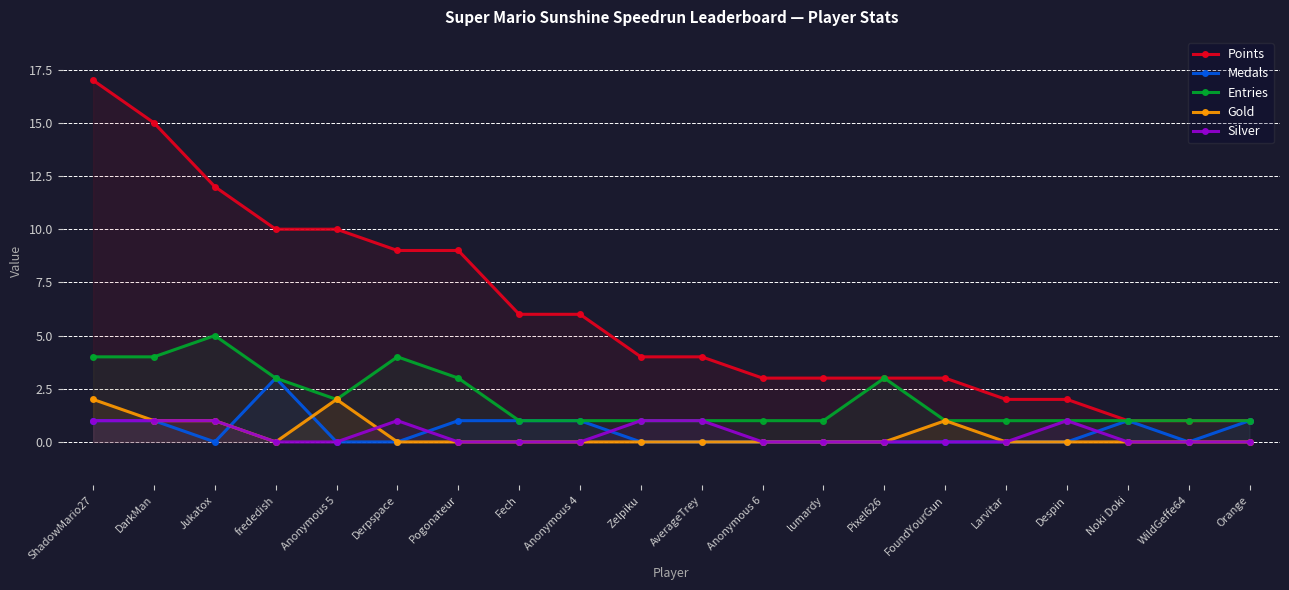

What is the label of the 12th point from the right?

Anonymous 4